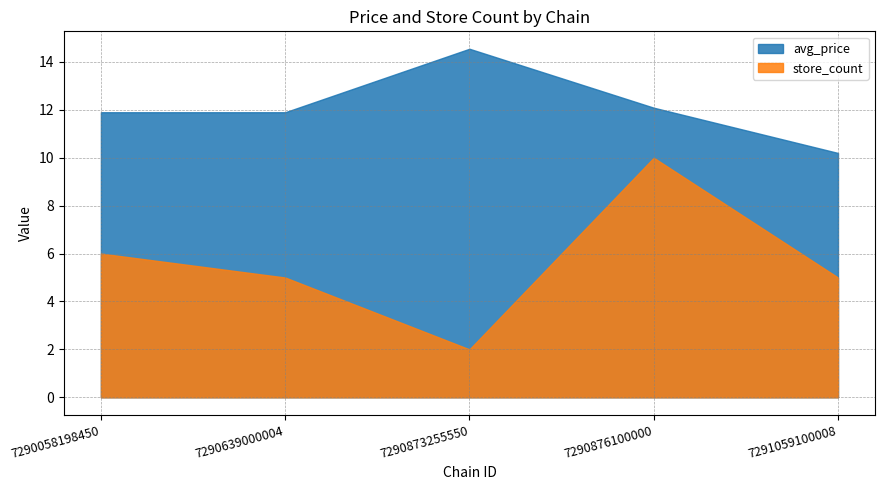

How many interior local peaks does the avg_price series have?

1